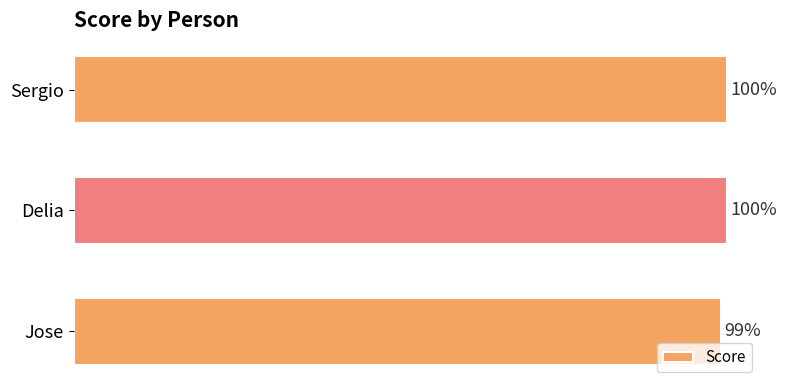

Where is the data nearest to the value 99?

Jose